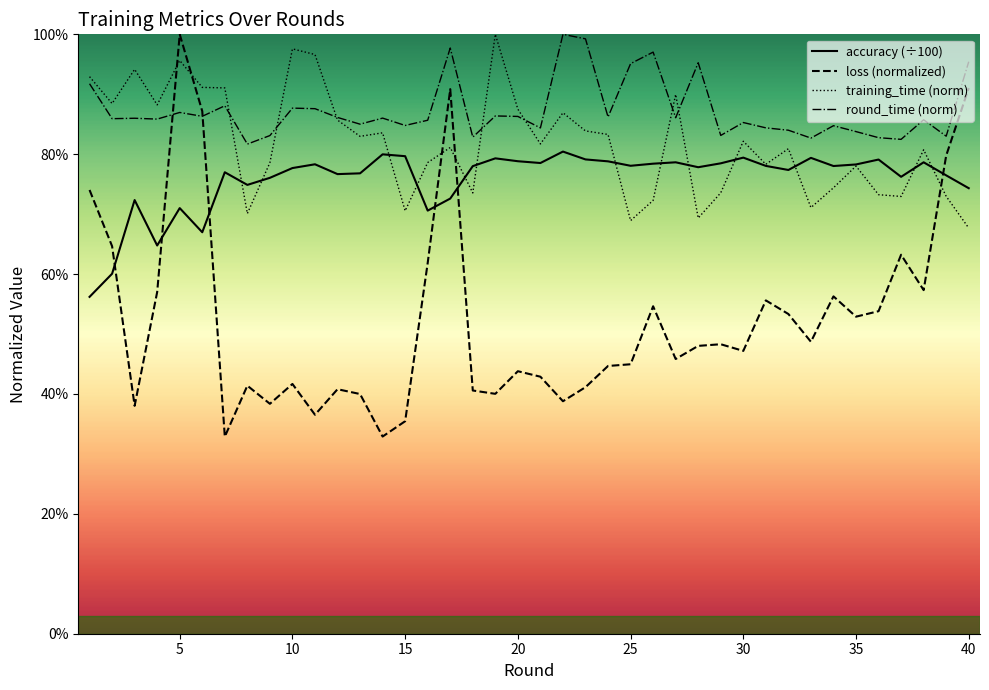

How many interior local peaks does the round_time (norm) series have?

13